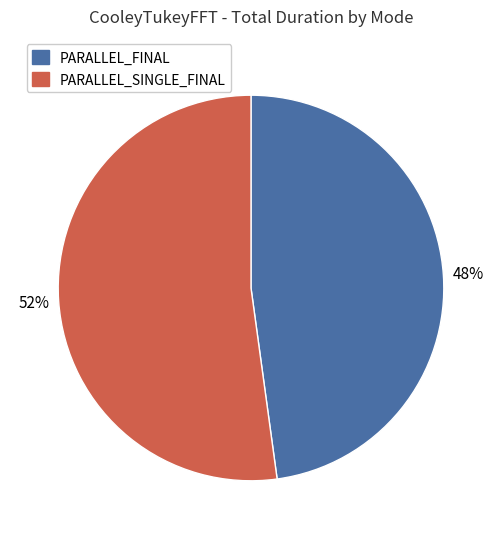

To the nearest percent, what is the difference between the largest and smallest slice percentages?

4%